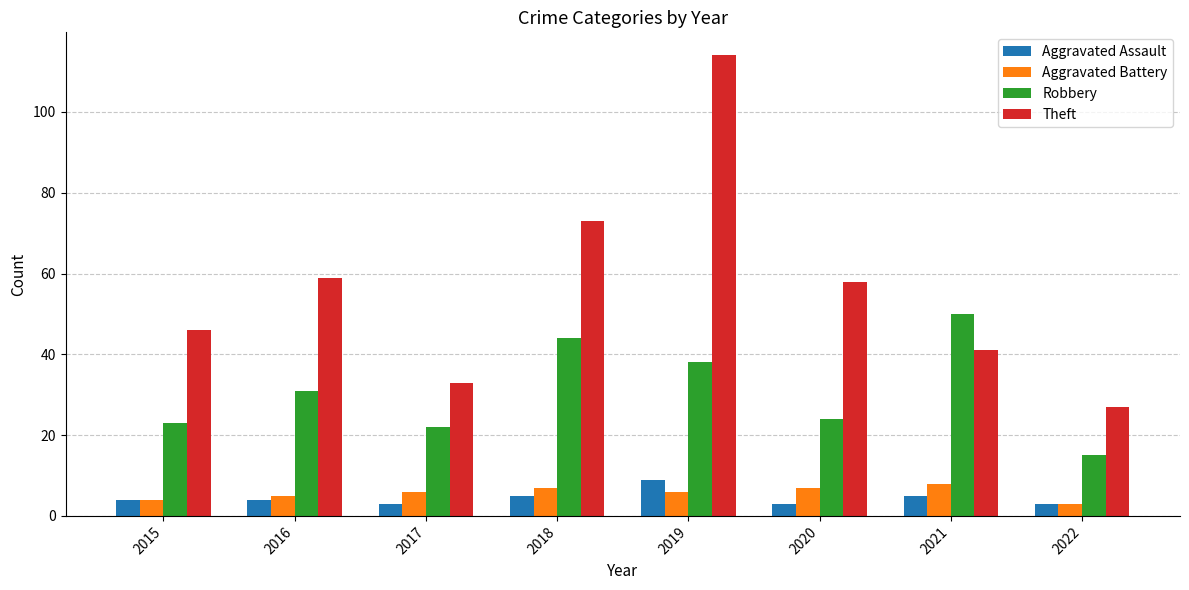

True or false: Aggravated Assault has a value of 9 at 2019.

True